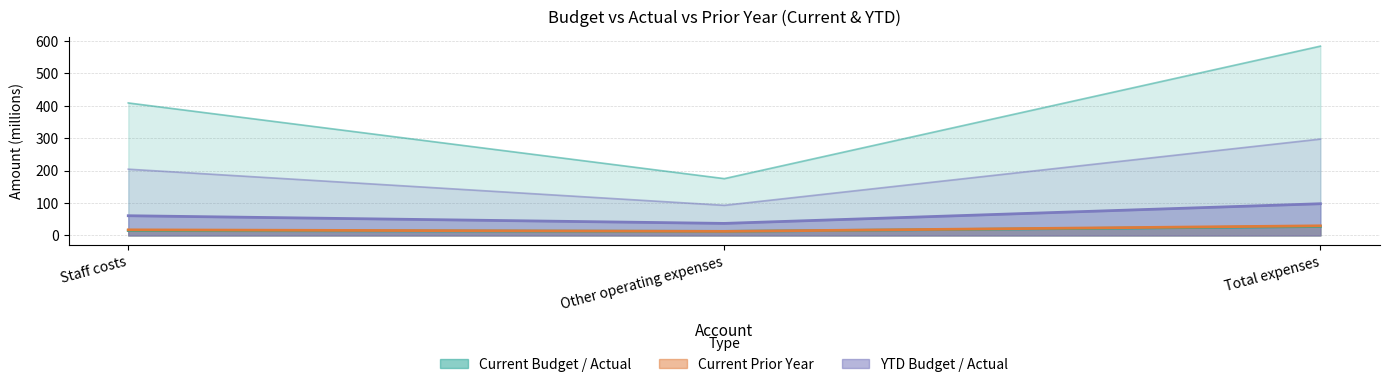

What is the total value across all series at Total expenses?

1034.9